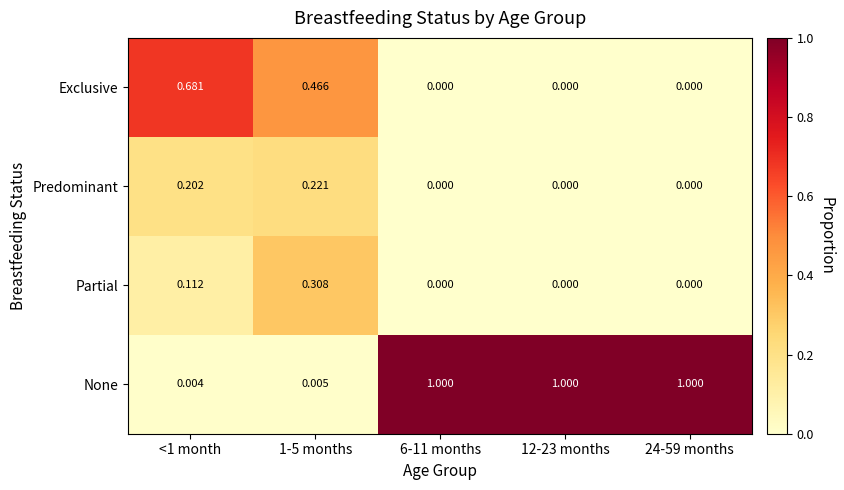

Is the value of Exclusive at 6-11 months greater than the value of Predominant at <1 month?

No